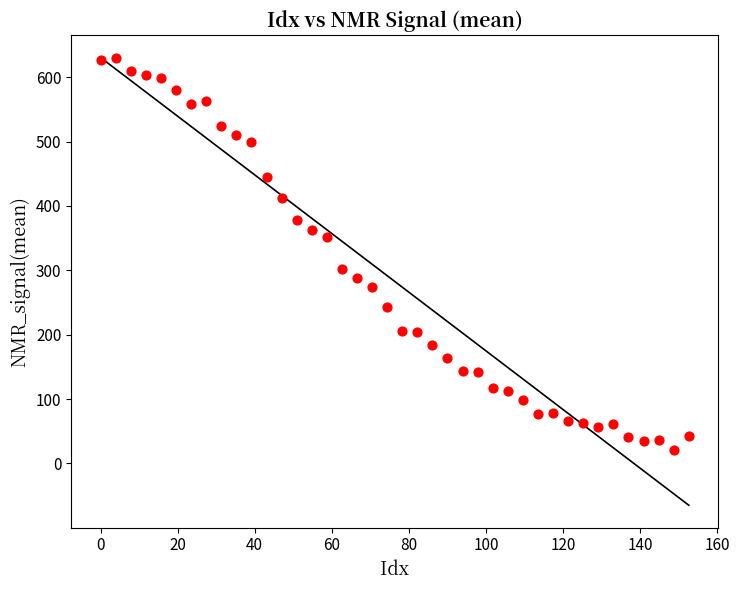

What is the range of Y values (max minus min)?

609.5